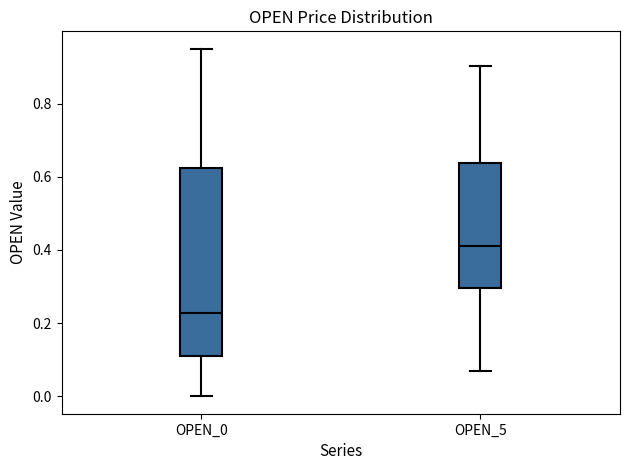

Where is the upper edge of the box for OPEN_0 on the y-axis? The values are not printed on the chart, so give them approximately, as read against the axis.

0.62